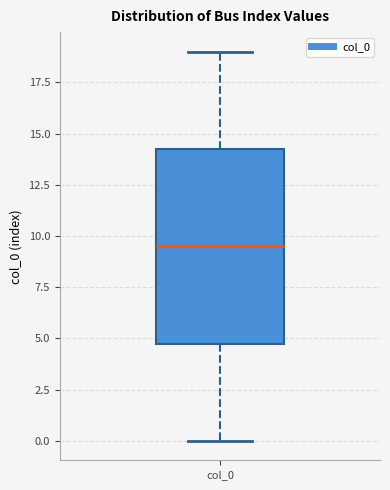

Where is the lower edge of the box for col_0 on the y-axis? The values are not printed on the chart, so give them approximately, as read against the axis.

5.0